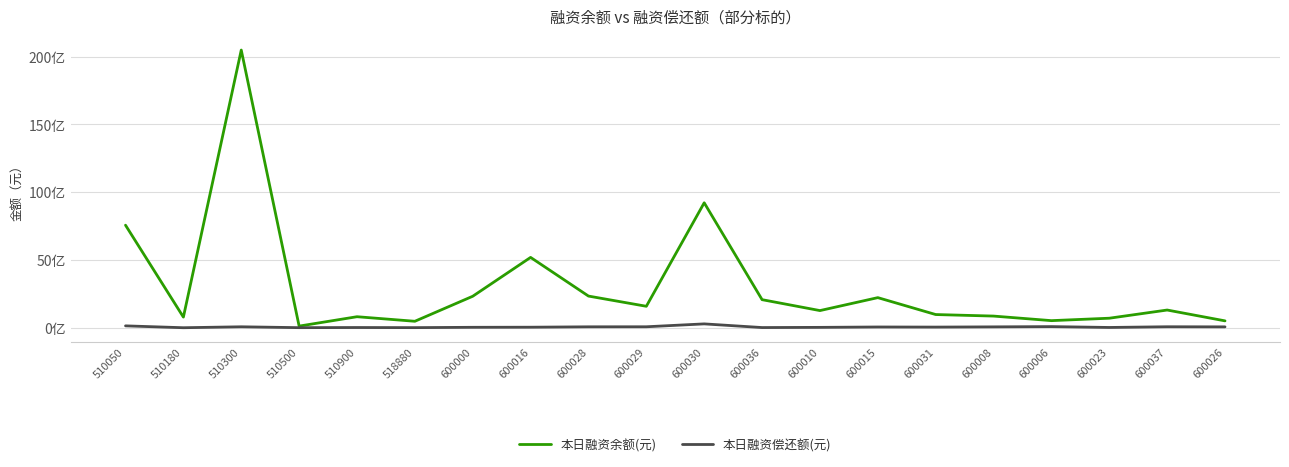

What are all the series names shown in the legend?

本日融资余额(元), 本日融资偿还额(元)